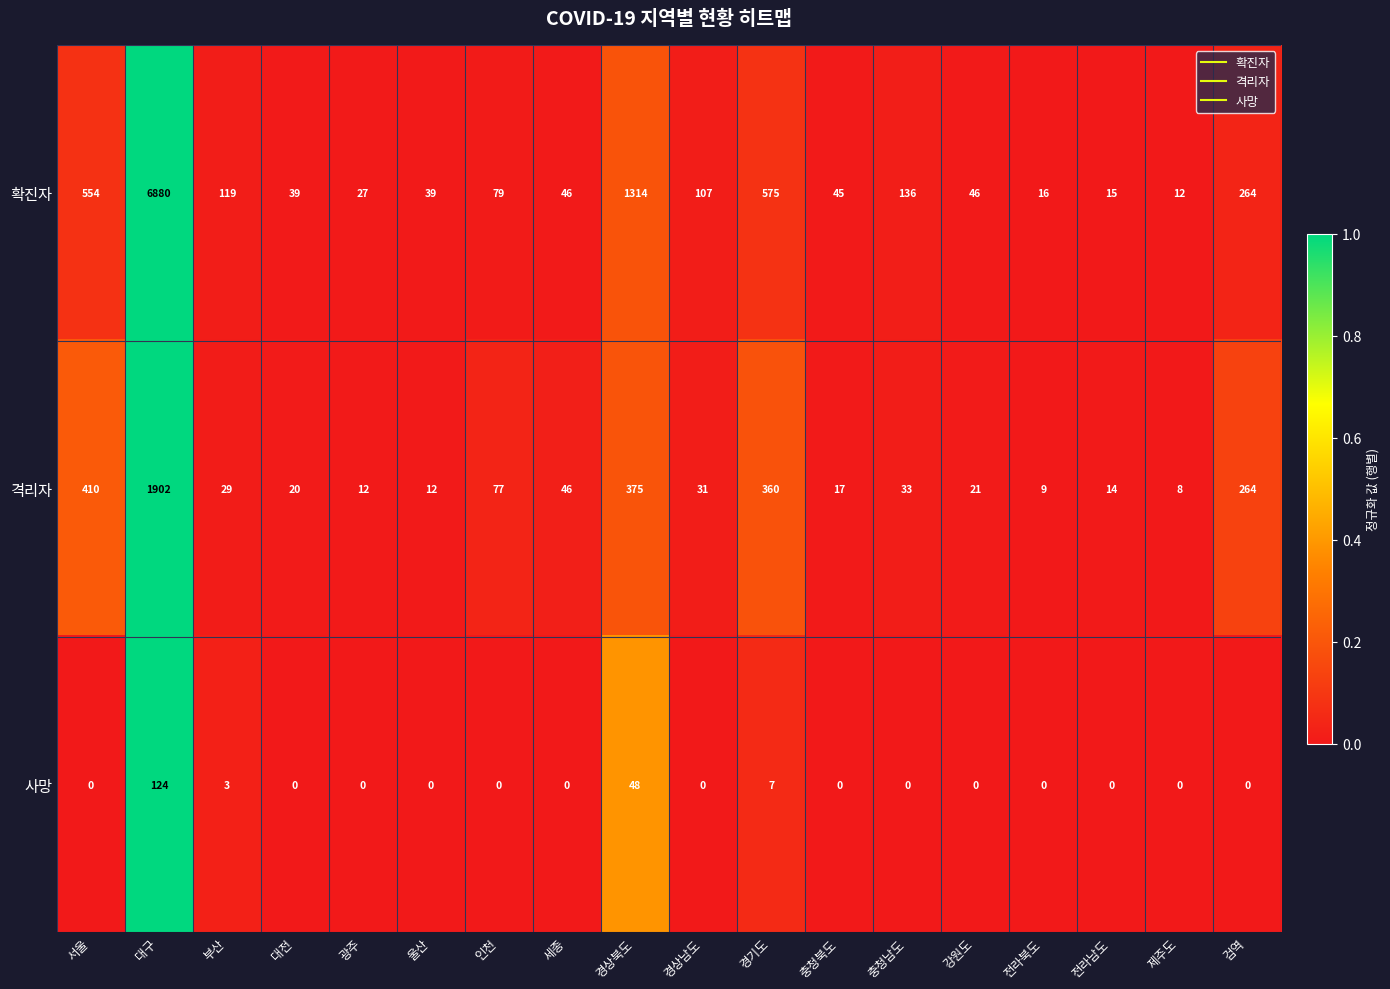

The value of 확진자 at 충청북도 is 14. True or false?

False